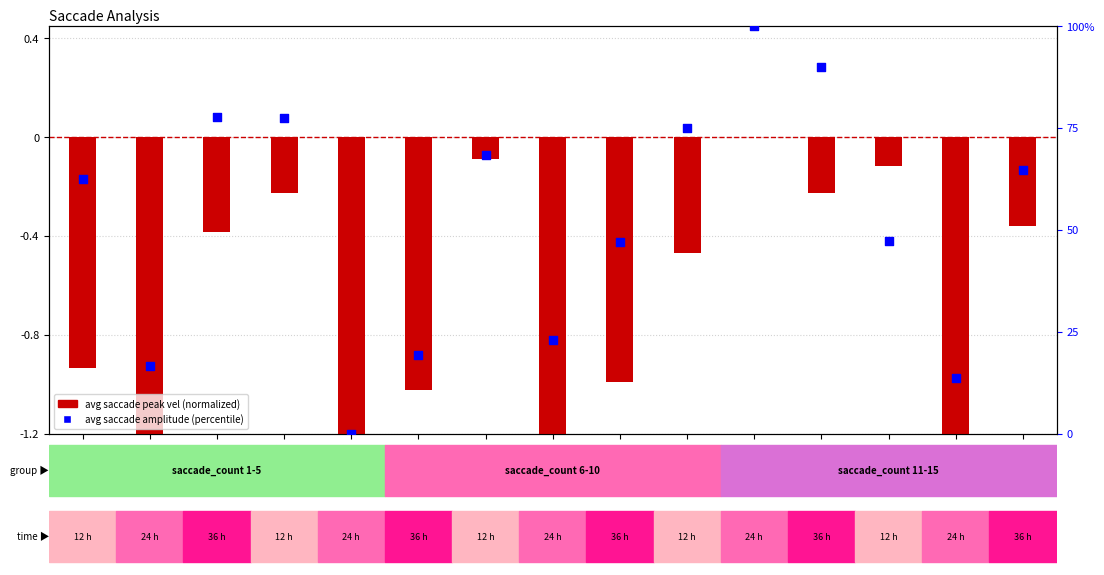

What is the change in value from P7 to P10?

+6.7